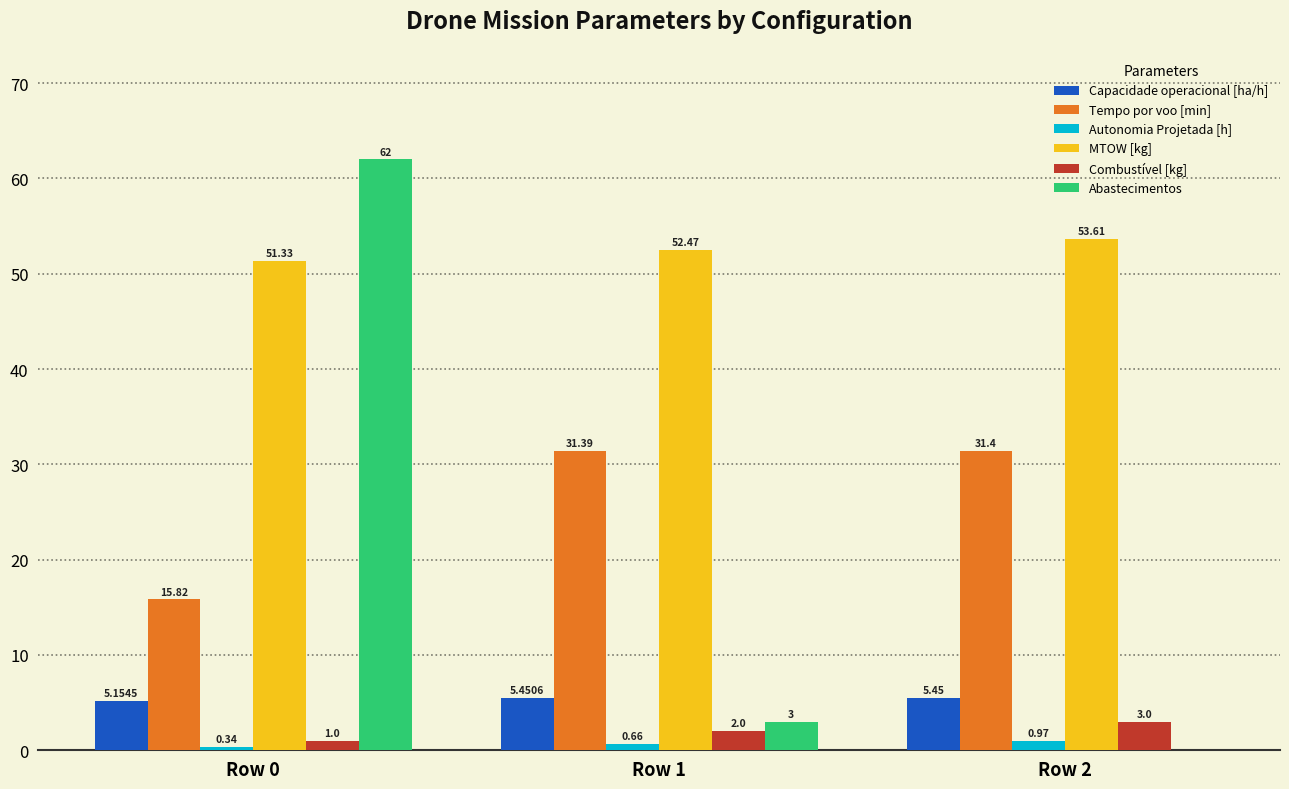

Is the value of Capacidade operacional [ha/h] at Row 0 greater than the value of Autonomia Projetada [h] at Row 1?

Yes